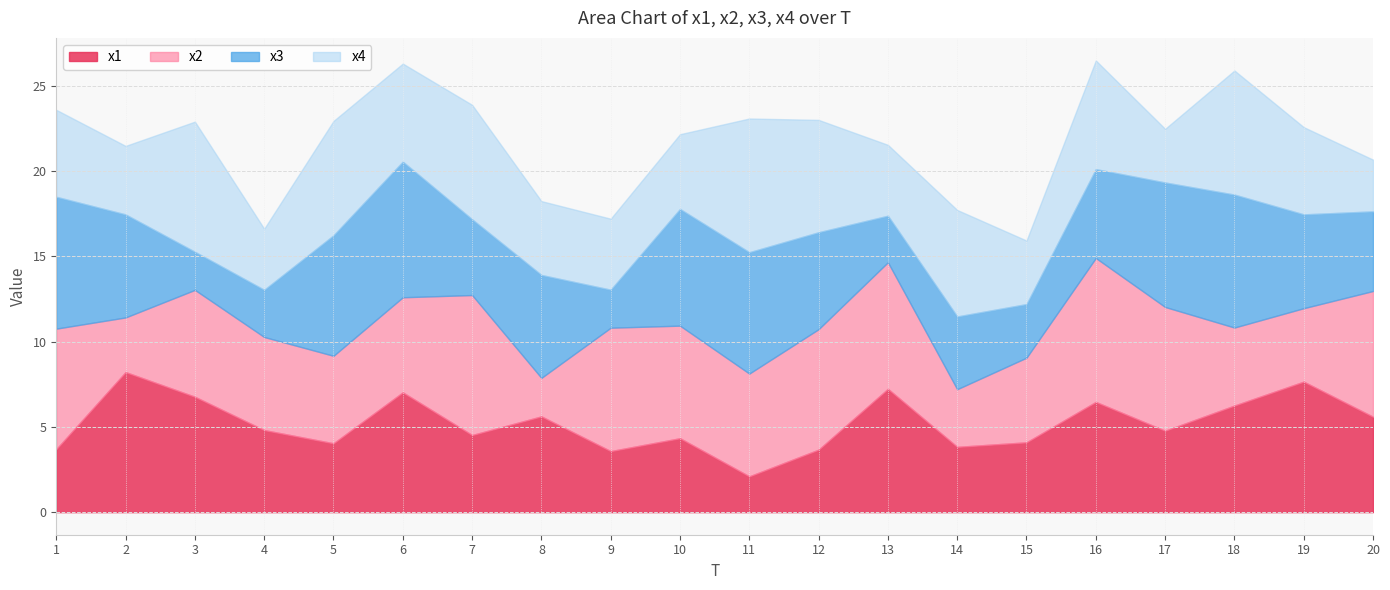

True or false: x1 has a value of 6.5 at 16.

True